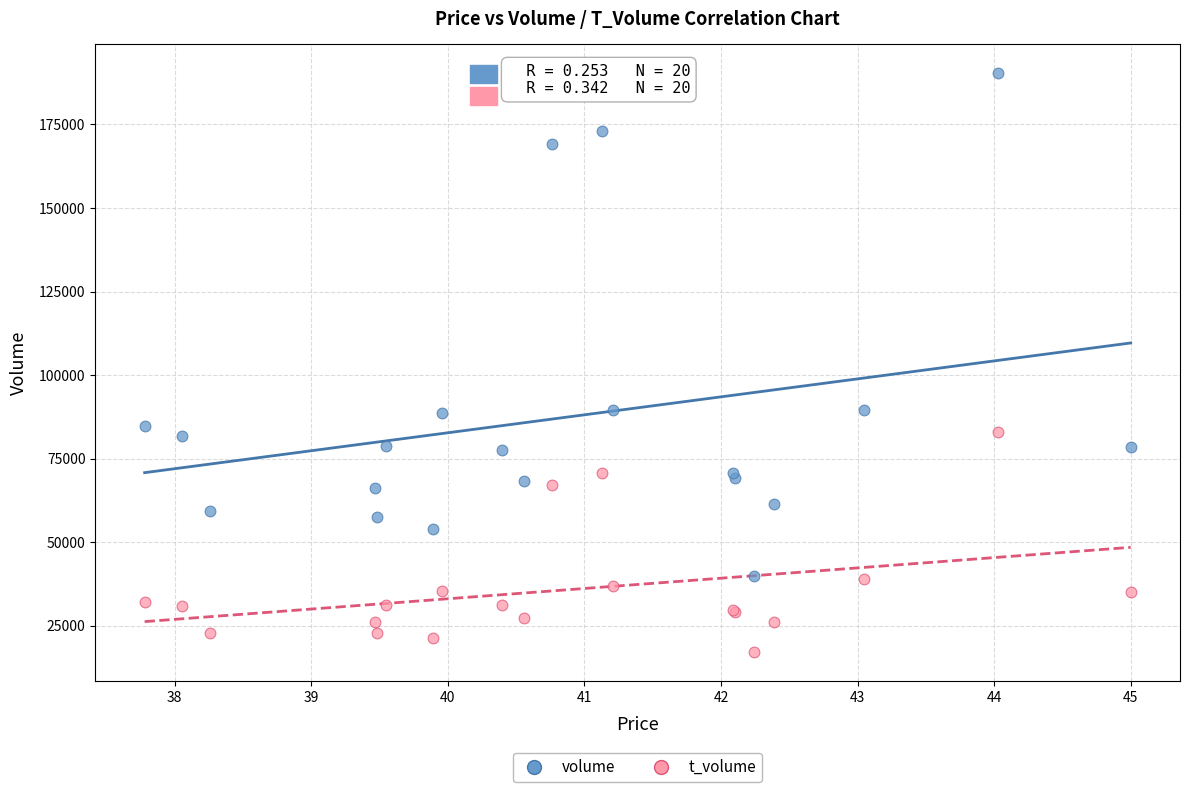

In the t_volume series, what Y value is closest to 50026?

39077